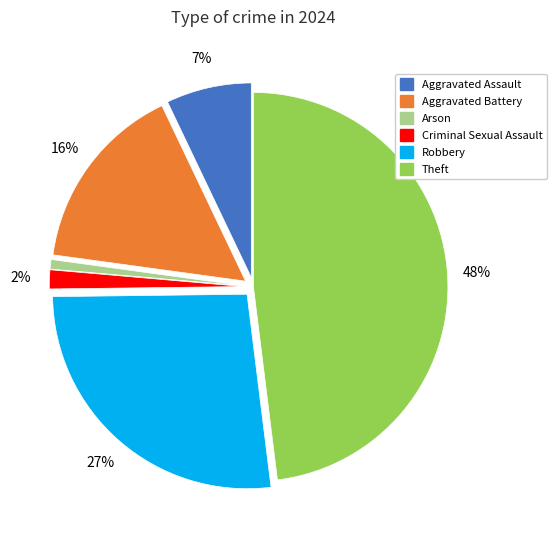

To the nearest percent, what is the average slice percentage?

17%